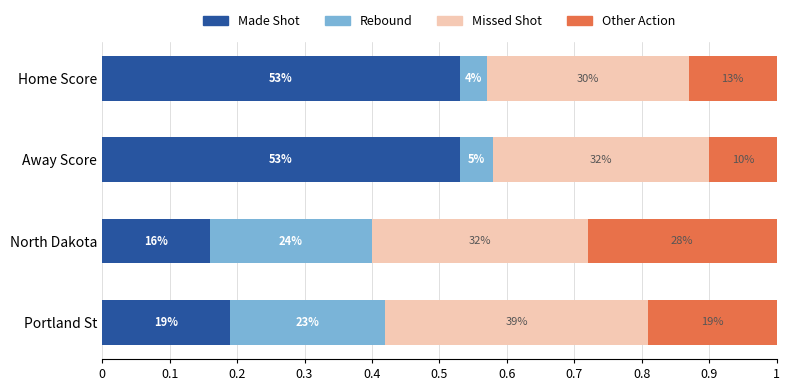

What is the sum of all Missed Shot values?

1.3